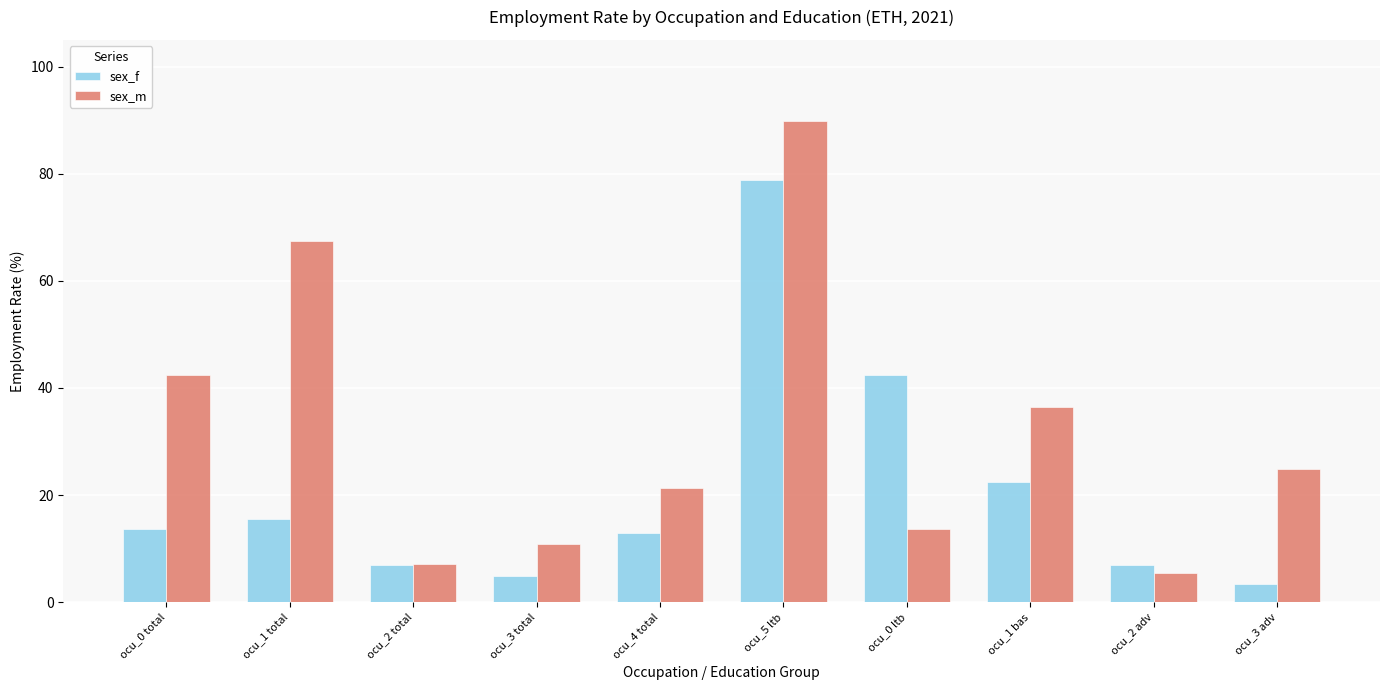

What is the approximate value of sex_m at ocu_4 total?

21.2